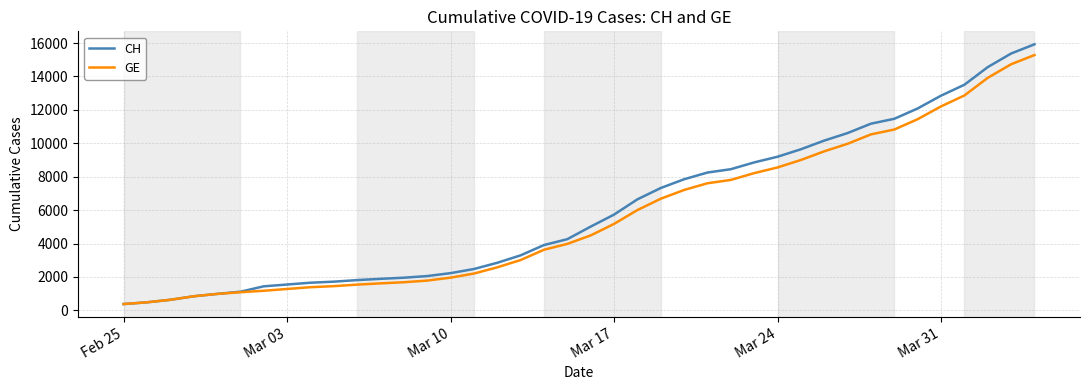

Which series has the largest range (max minus min)?

CH